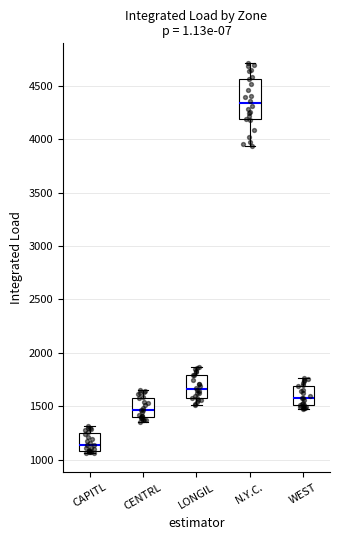

Where does the upper whisker of the box for CENTRL end on the y-axis? The values are not printed on the chart, so give them approximately, as read against the axis.

1650